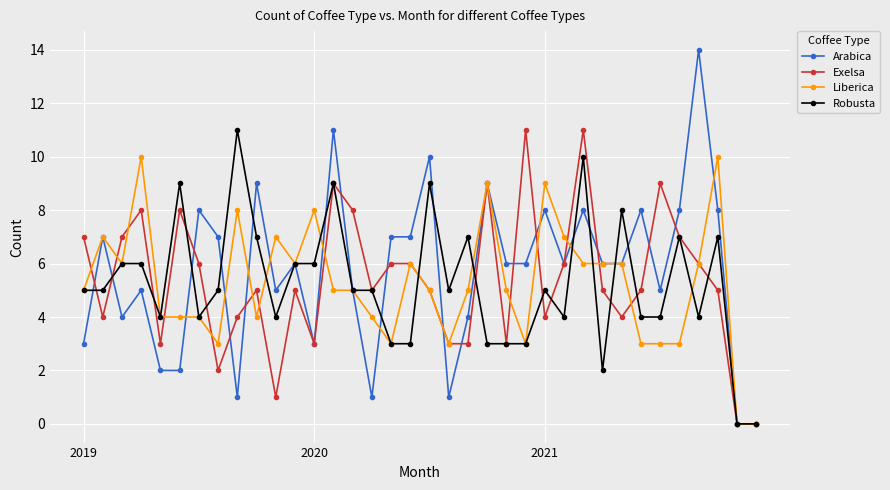

What is the greatest value displayed?

14